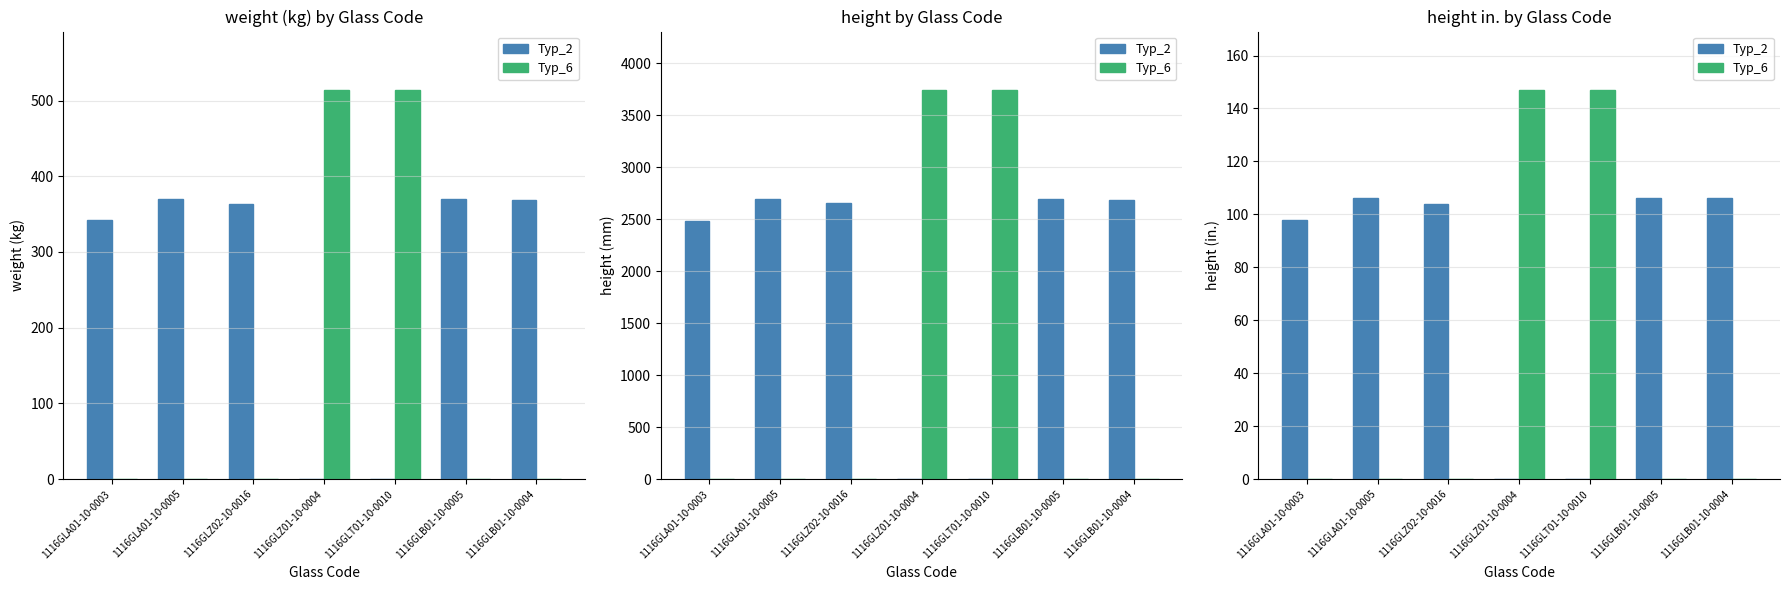

What position from the right is 1116GLA01-10-0005?

6